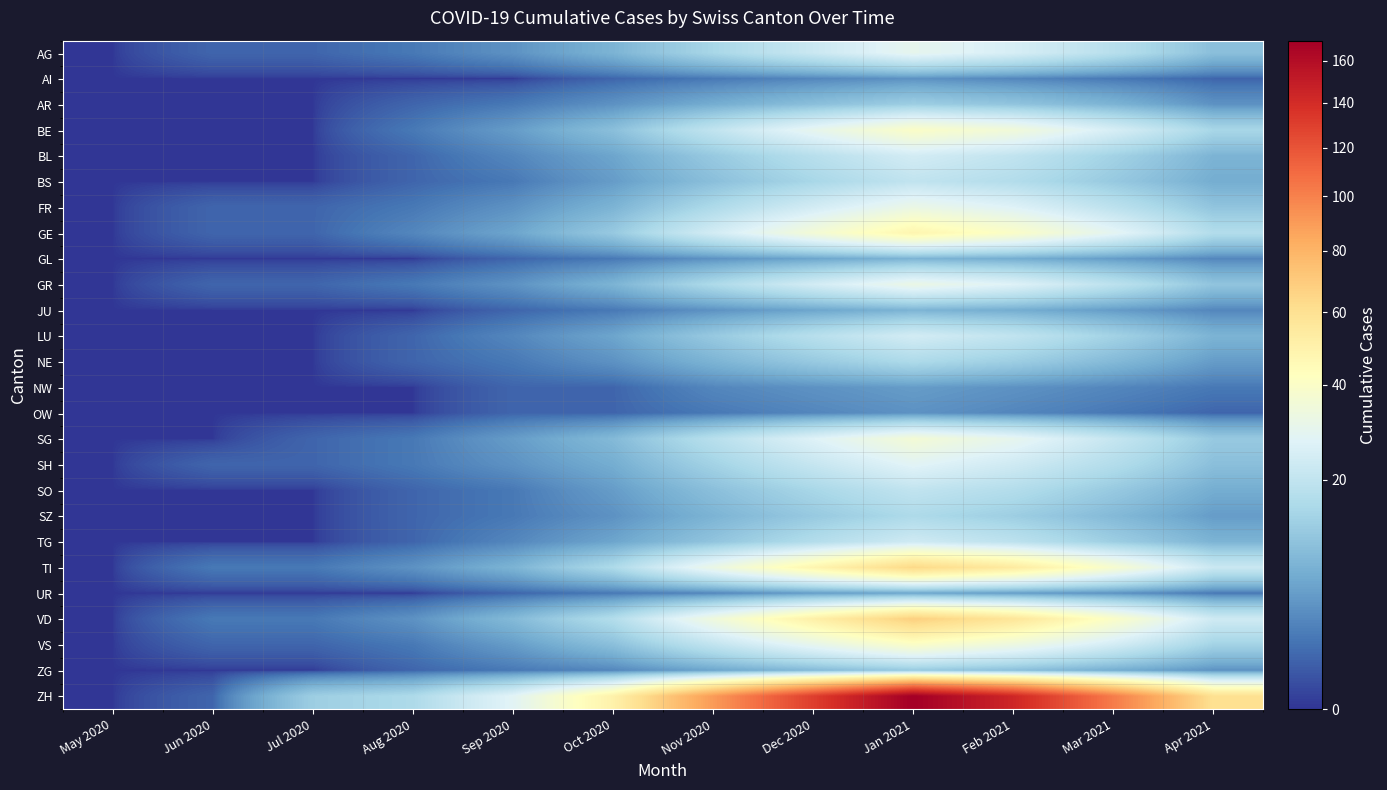

At which category is the sum across all series the highest?

Jan 2021